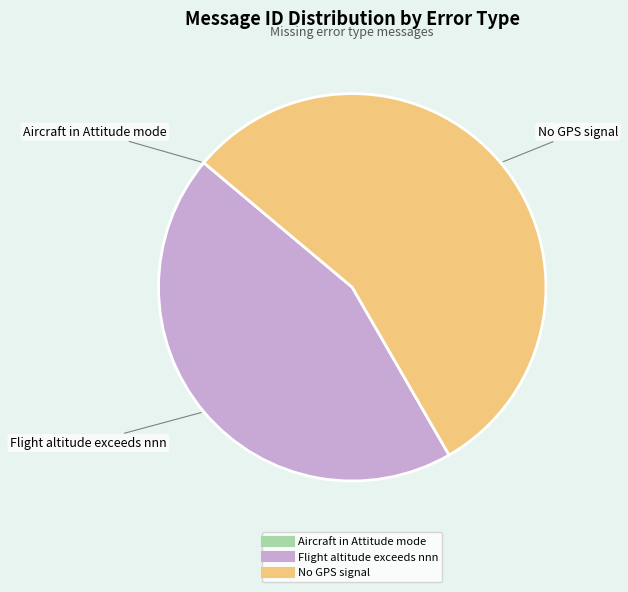

Is the sum of No GPS signal and Flight altitude exceeds nnn greater than half?

Yes